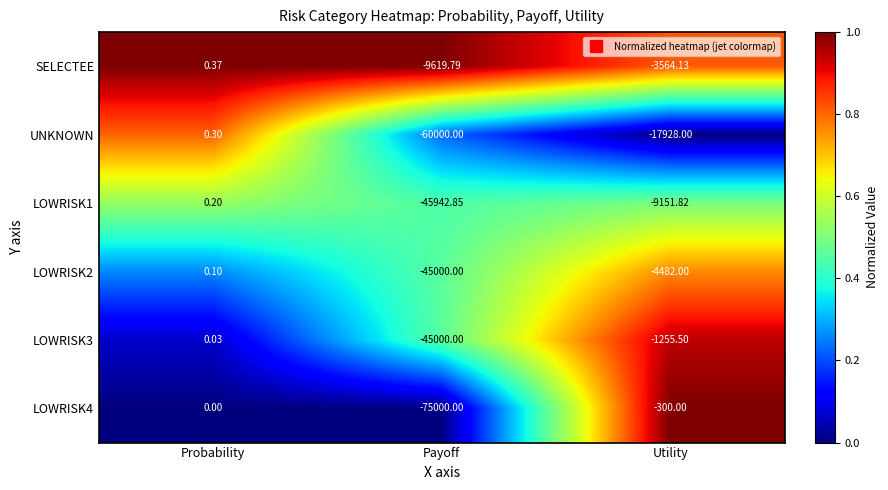

At which category is the sum across all series the highest?

Probability